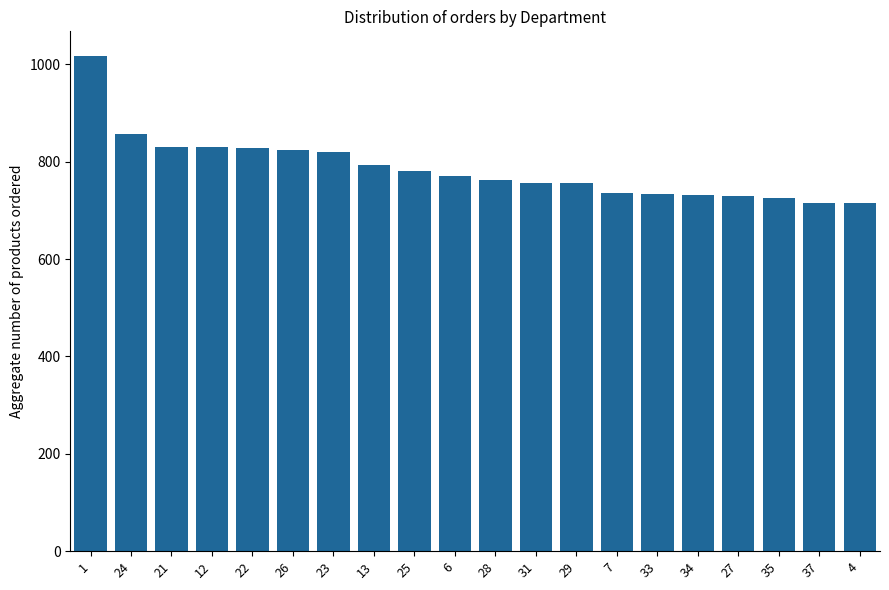

What is the sum of the values at 29 and 34?

1487